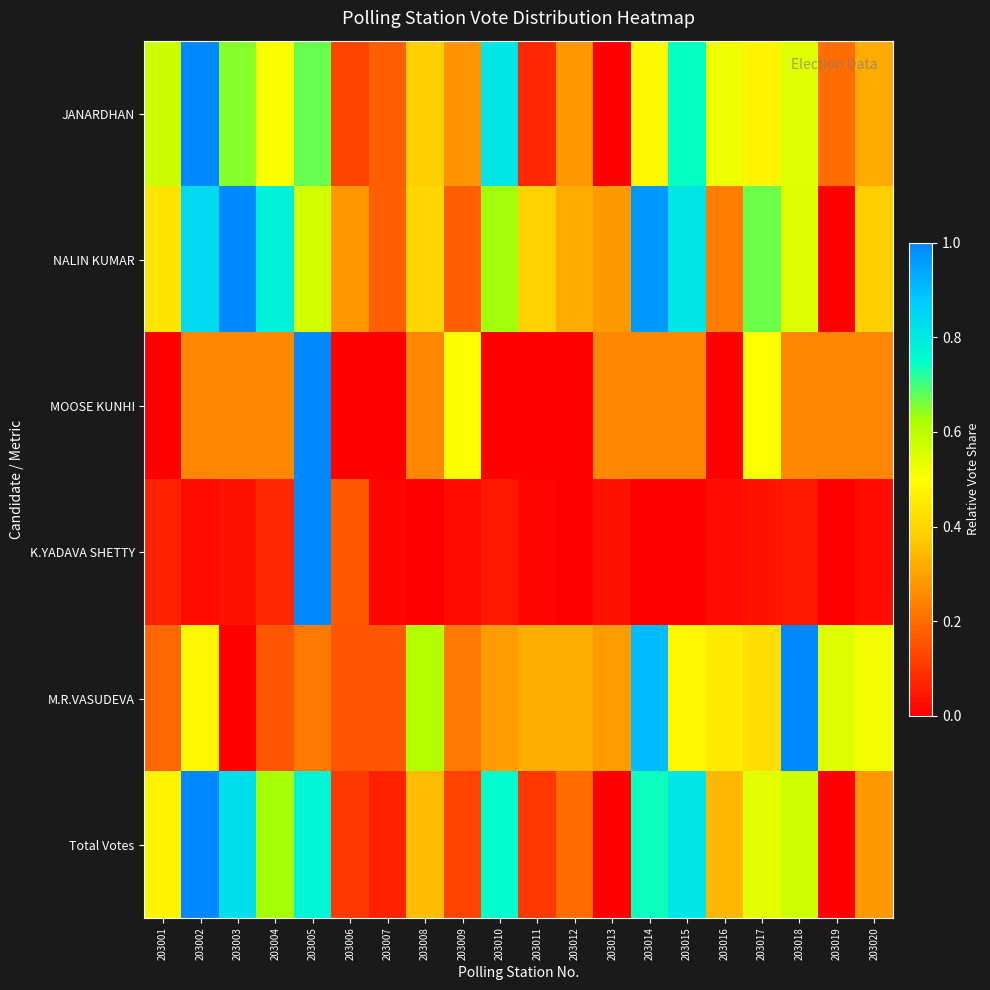

Rank the series by their maximum value, from highest to lowest.

JANARDHAN, NALIN KUMAR, MOOSE KUNHI, K.YADAVA SHETTY, M.R.VASUDEVA, Total Votes